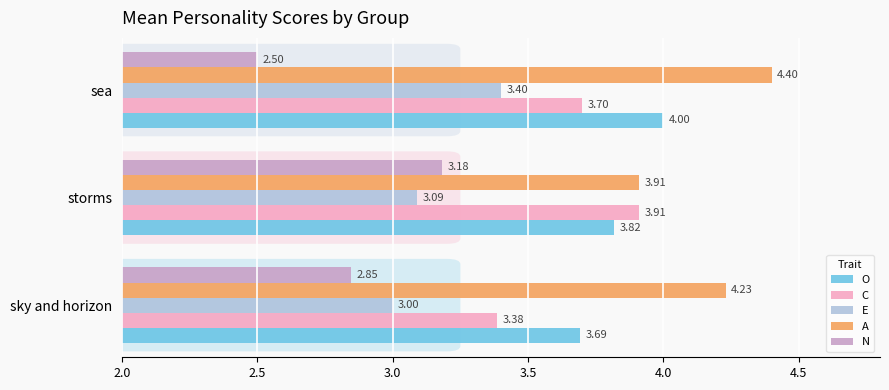

Where is C nearest to the value 3?

sky and horizon